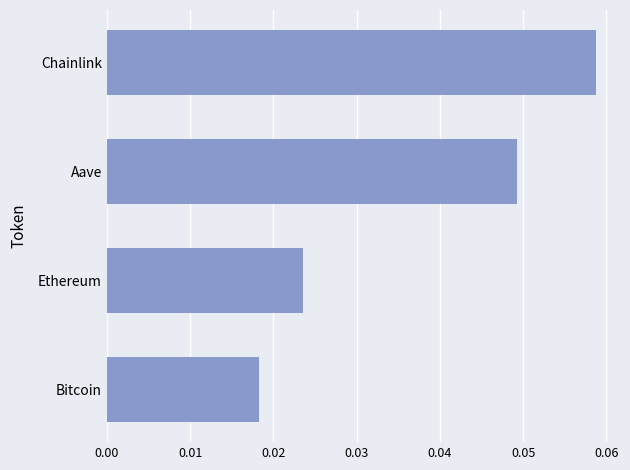

Count the number of categories in the chart.

4